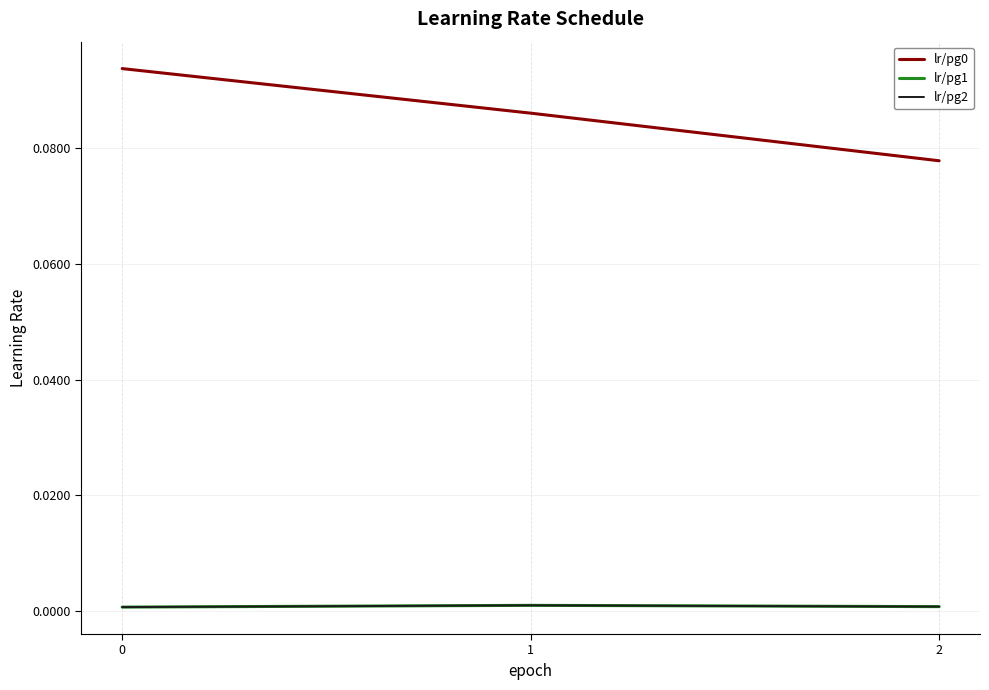

Which series has the largest range (max minus min)?

lr/pg0